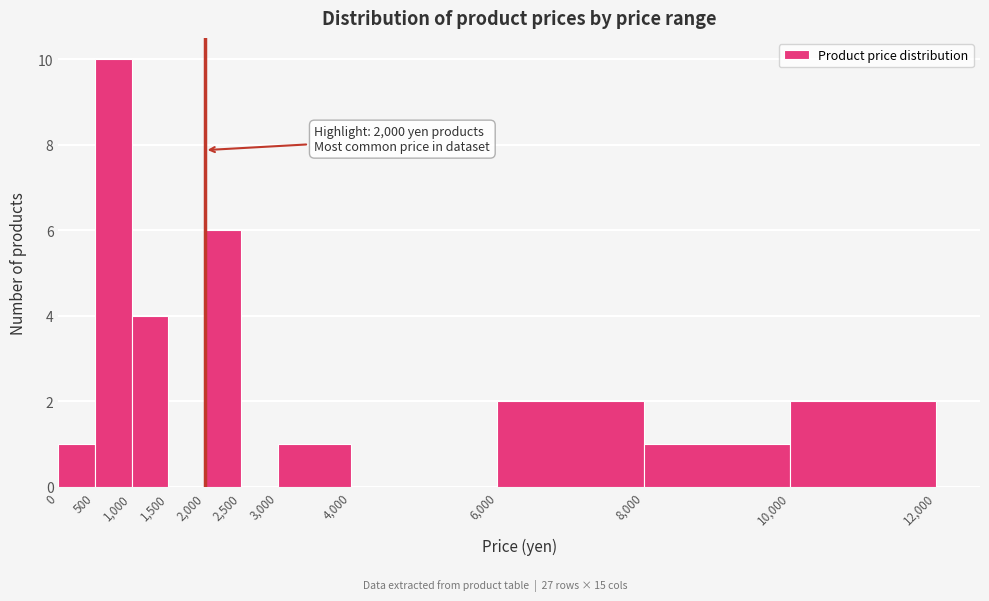

Which range on the x-axis has the tallest bar?

500 to 1,000